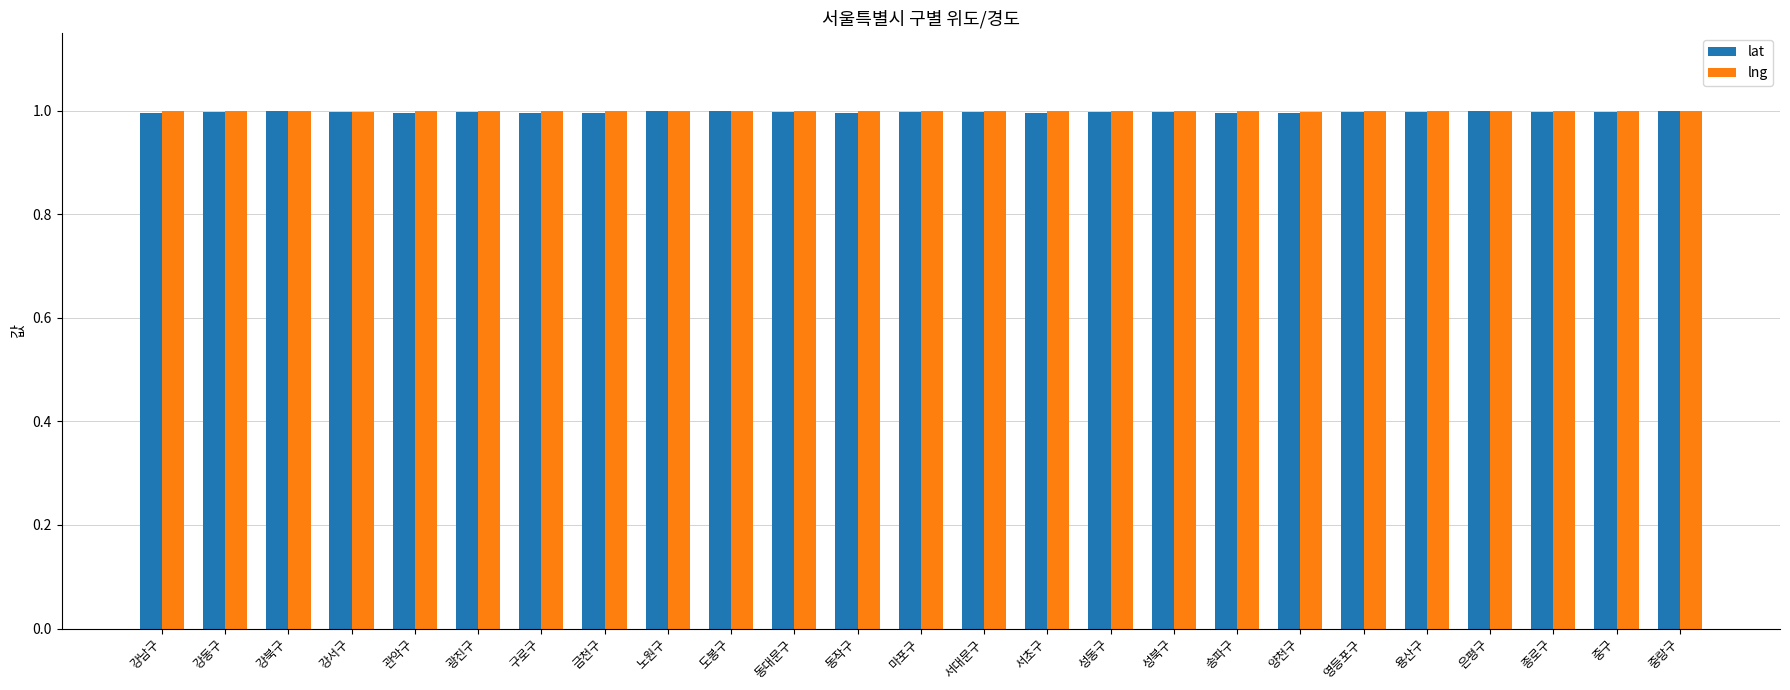

At how many categories does at least one series exceed 0?

25